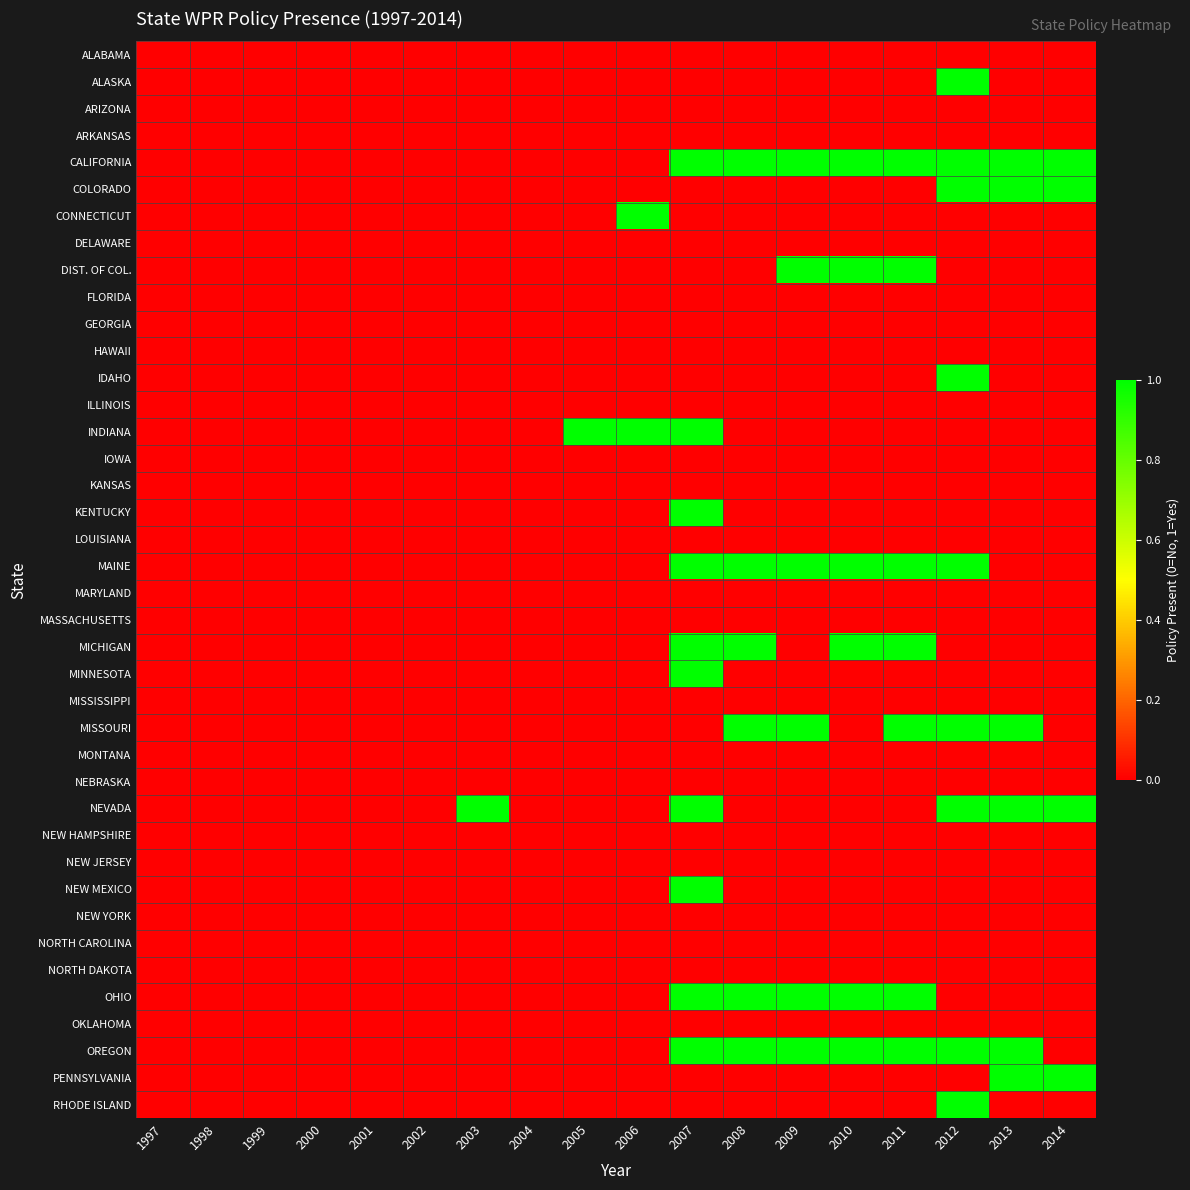

Which series changed the most between 2002 and 2010?

CALIFORNIA